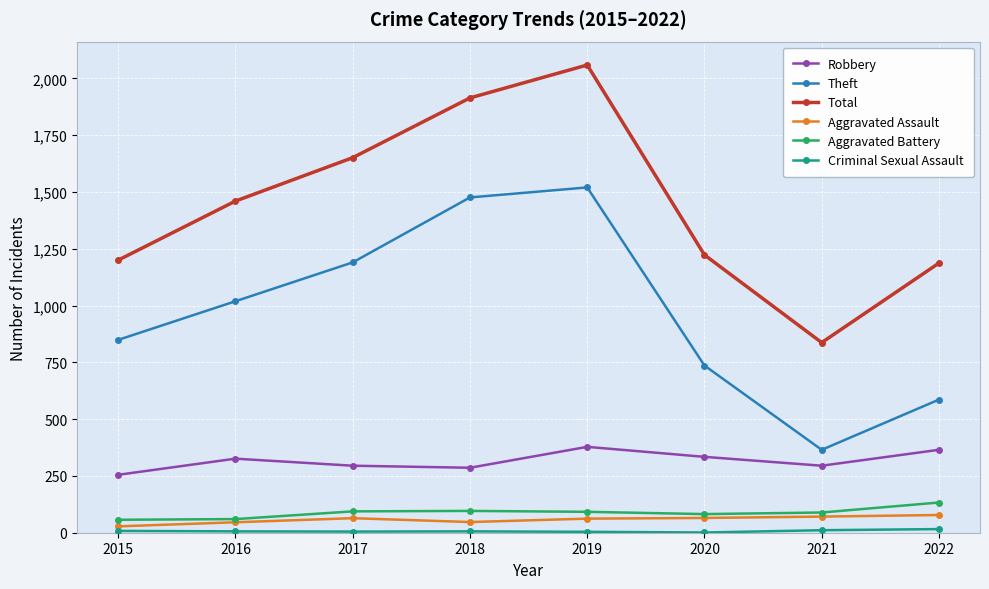

True or false: Total and Theft cross at least once.

False